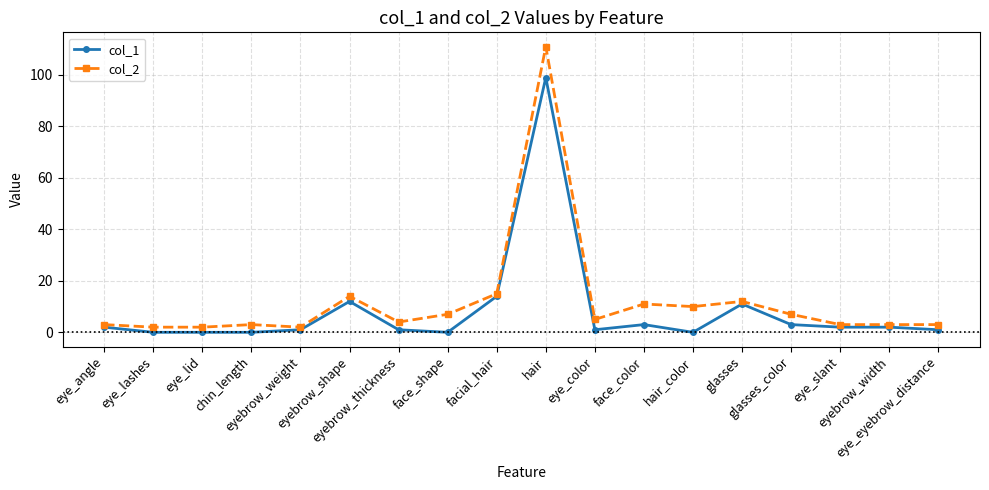

What are all the series names shown in the legend?

col_1, col_2